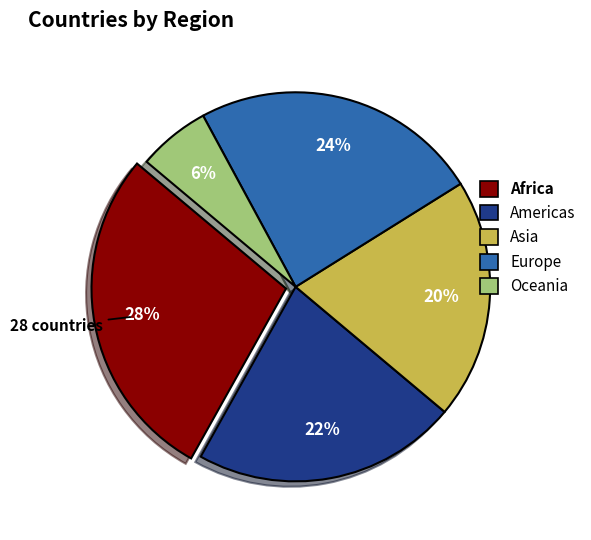

How many slices are in this pie chart?

5